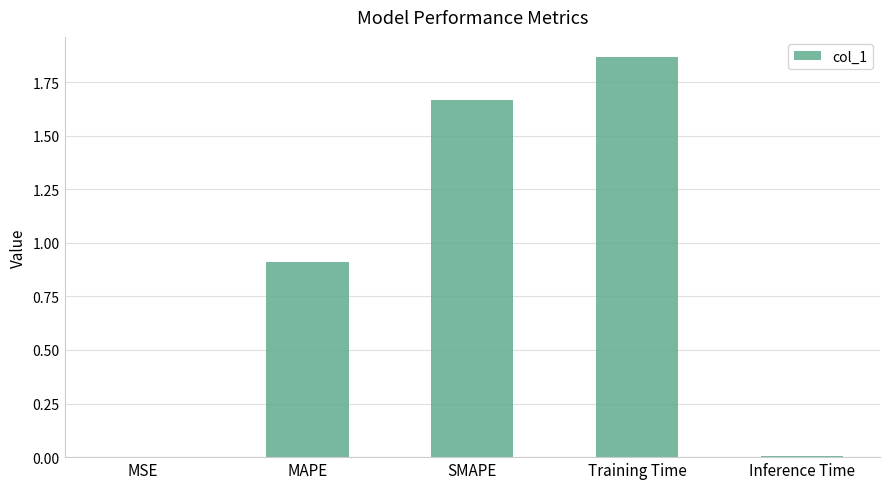

What is the sum of all values?

4.5